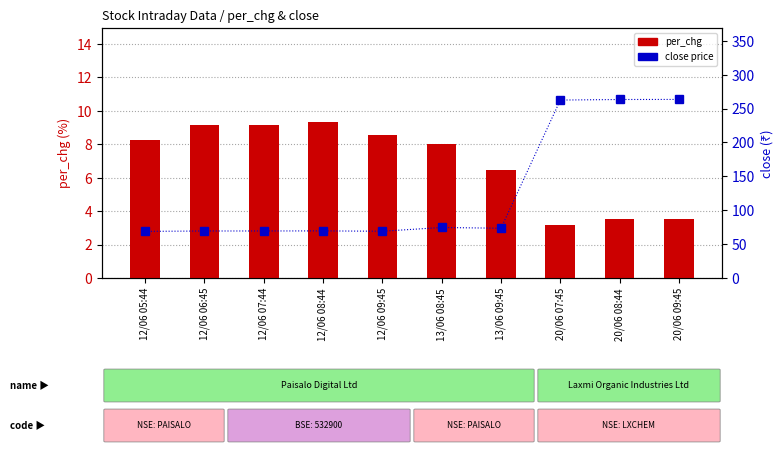

At which category is the sum across all series the highest?

20/06 09:45